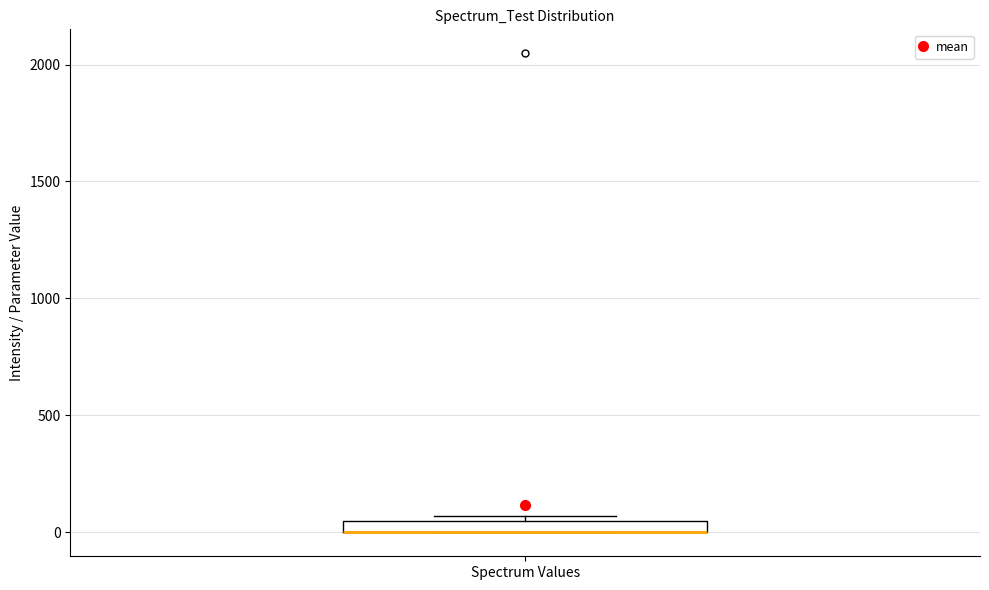

Where is the lower edge of the box for Spectrum Values on the y-axis? The values are not printed on the chart, so give them approximately, as read against the axis.

0